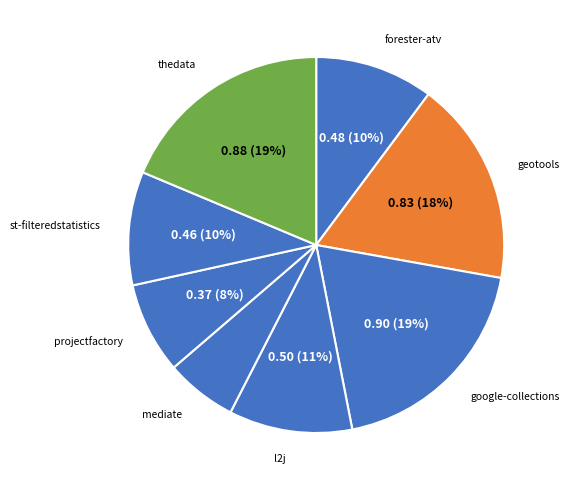

How many slices are in this pie chart?

8